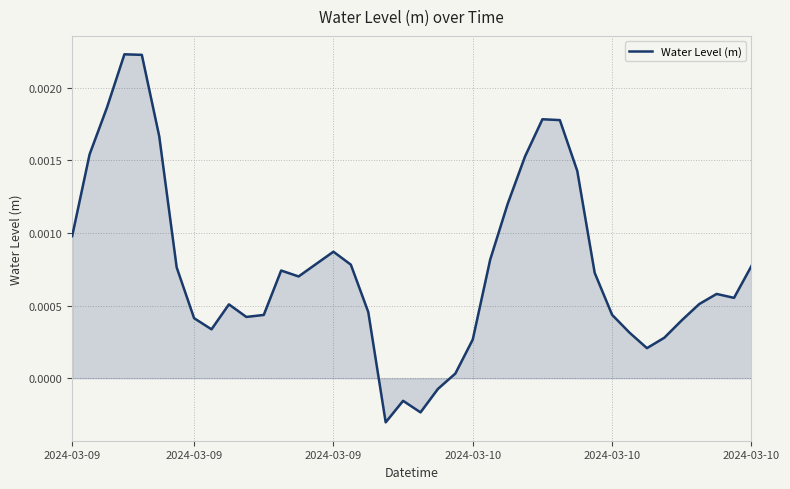

Is this an area chart (filled region under the line)?

Yes